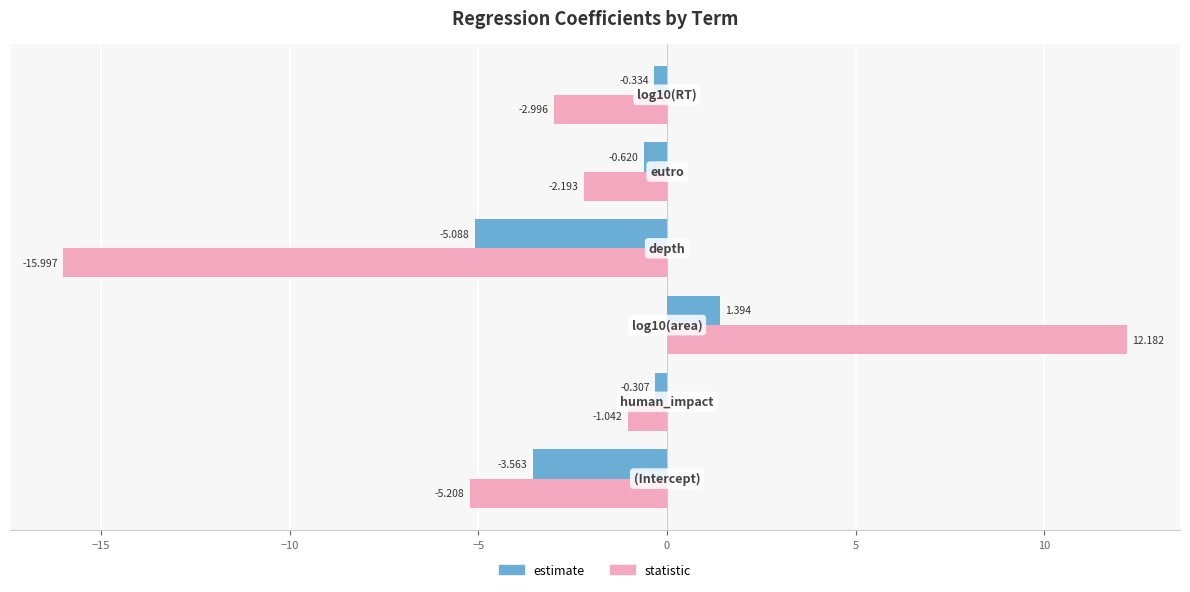

What is the lowest value of the estimate series?

-5.1